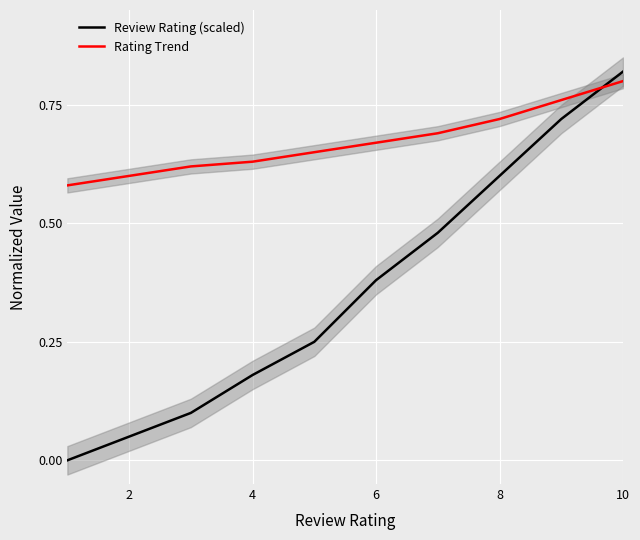

Rank the series by their average value, from lowest to highest.

Review Rating (scaled), Rating Trend